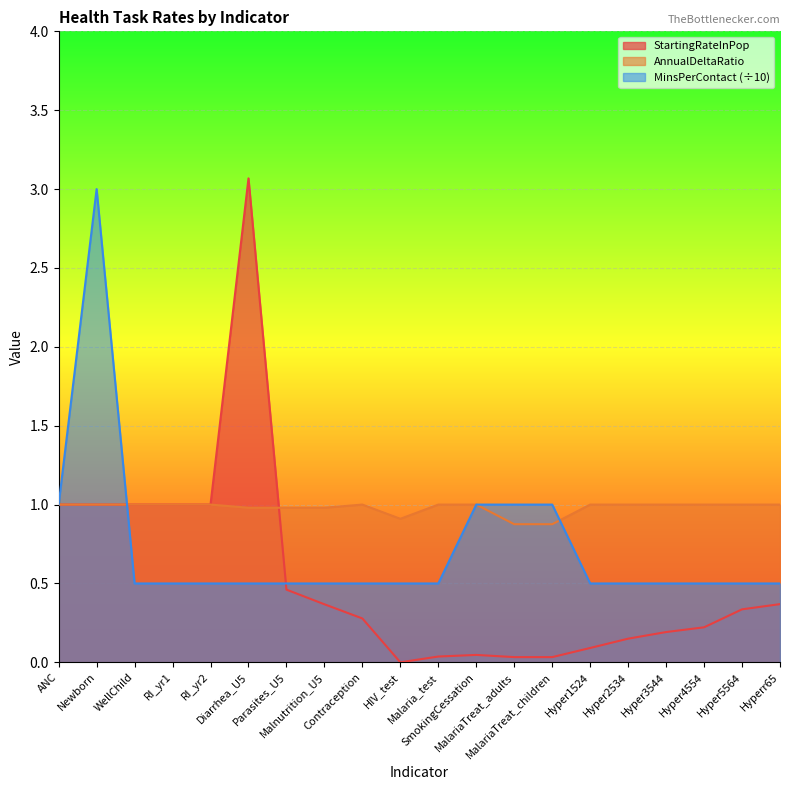

What is the greatest value displayed?

3.1